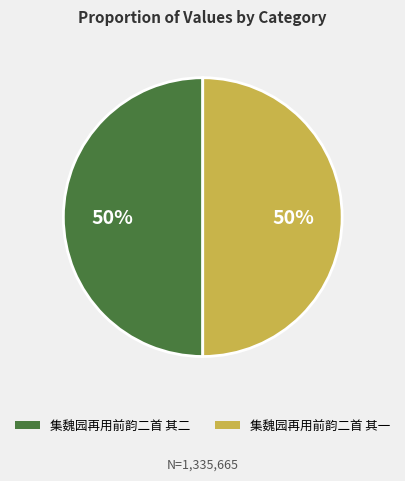

Count the number of slices in the pie.

2